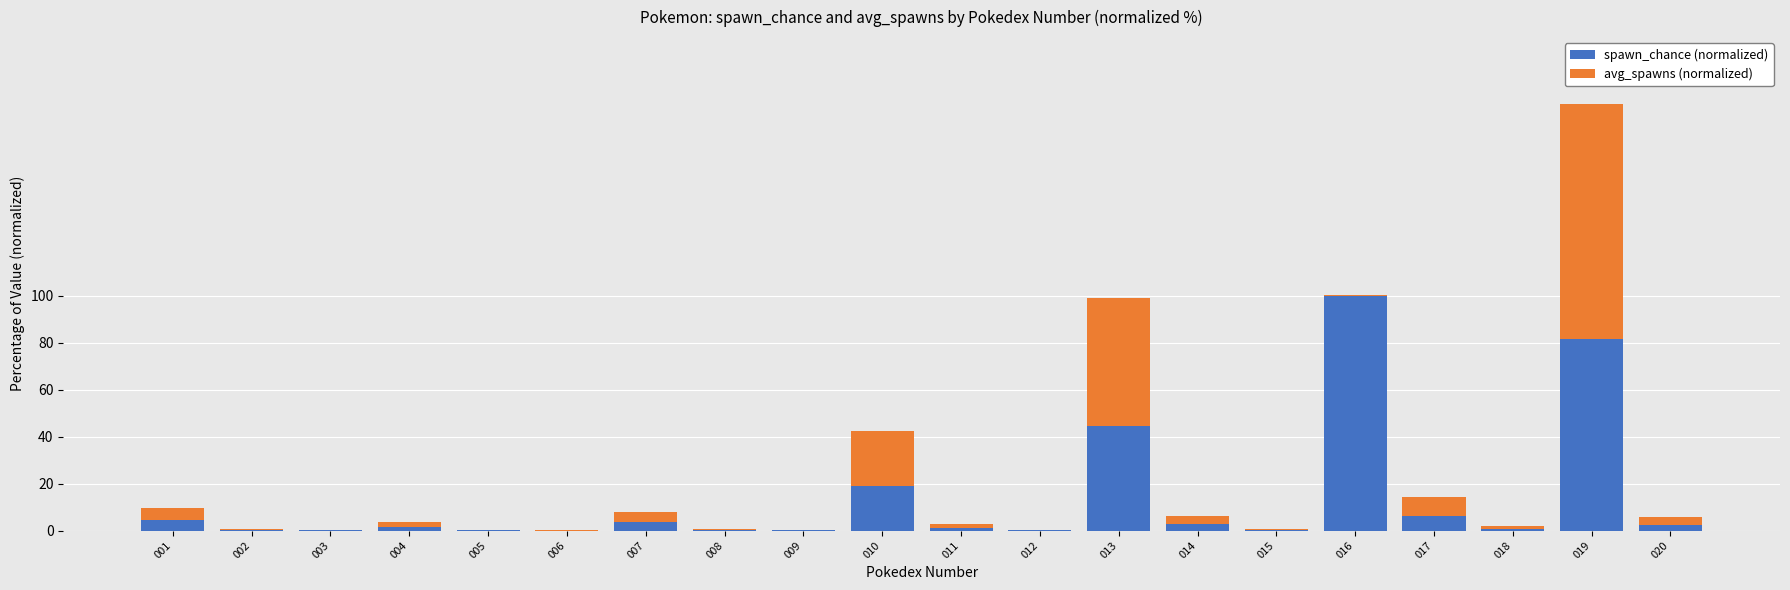

What is the sum of all spawn_chance (normalized) values?

269.6